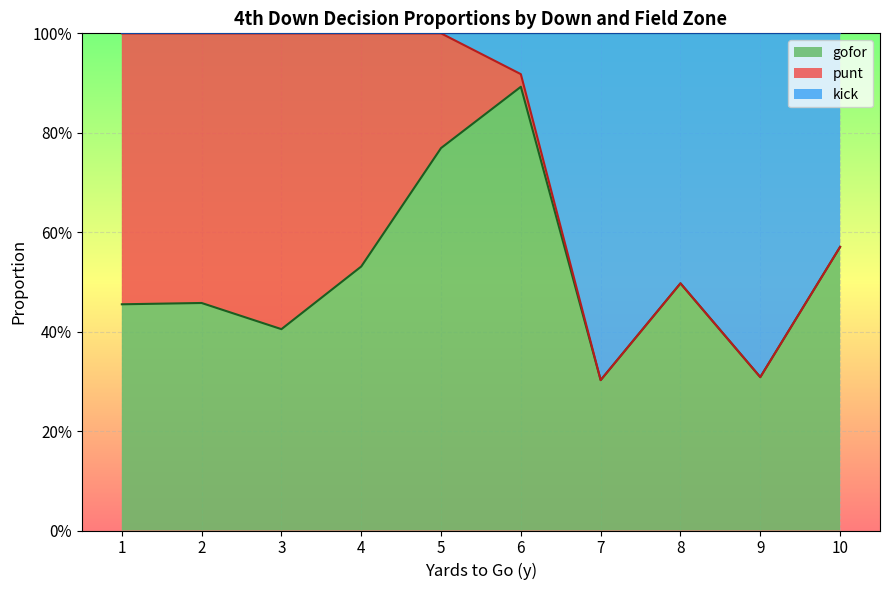

At 5, list the series in order from smallest to largest.

kick, punt, gofor